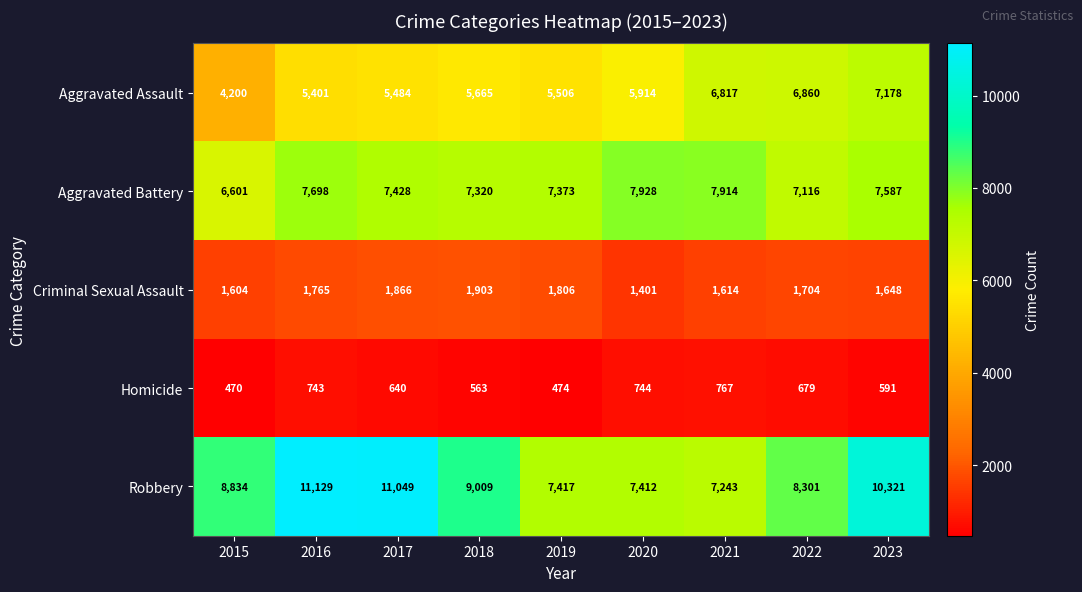

What is the sum of all Aggravated Battery values?

66965